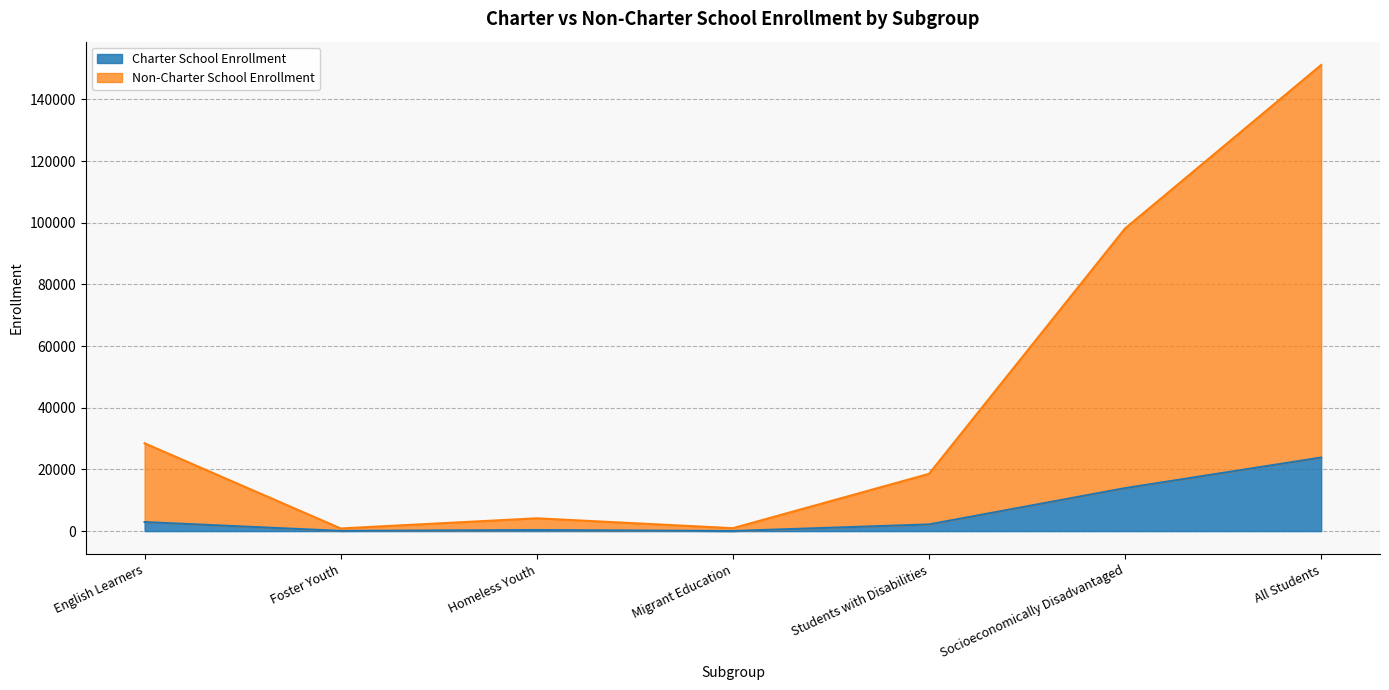

How many data points in Non-Charter School Enrollment are less than 18568?

3